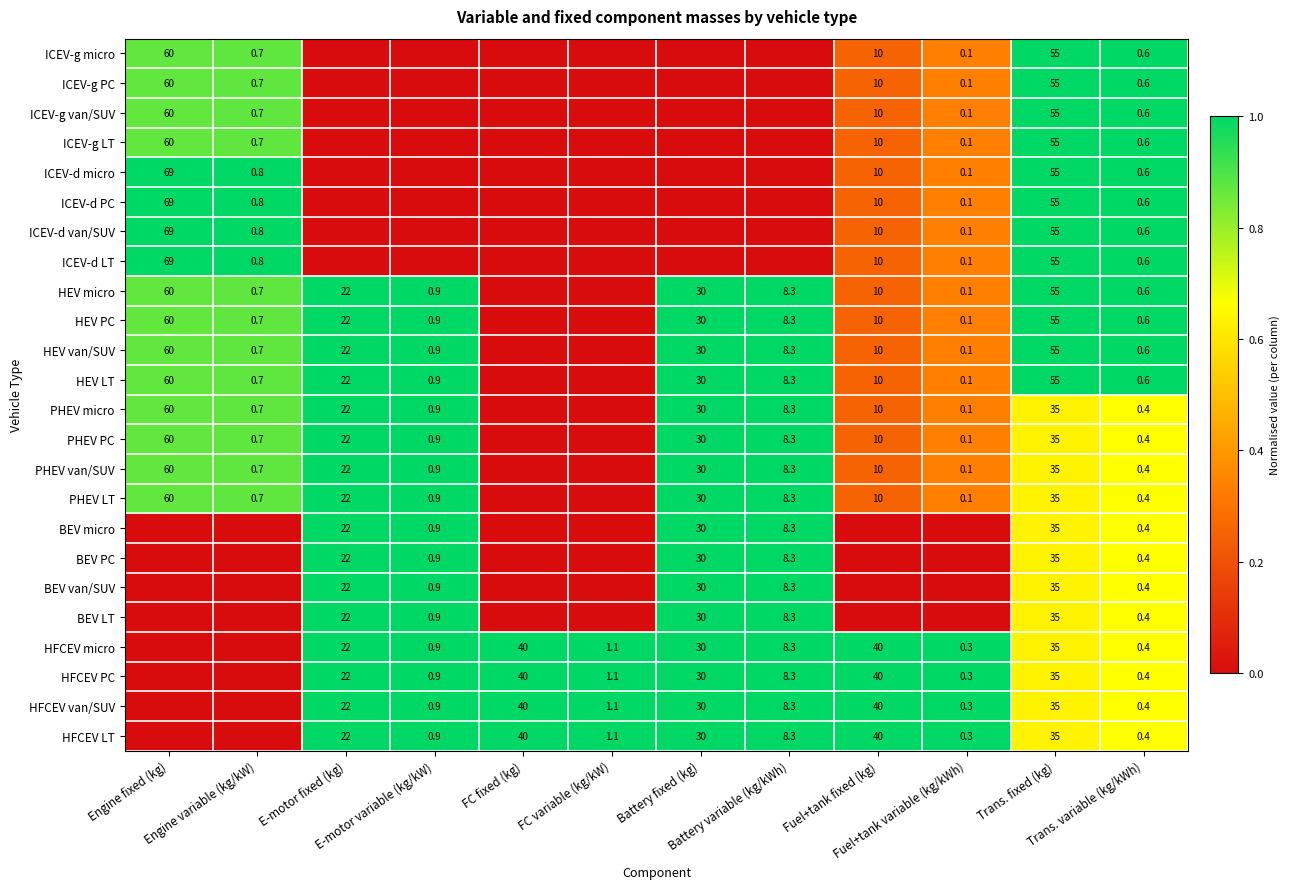

Between Battery variable (kg/kWh) and Trans. fixed (kg), which is larger?

Trans. fixed (kg)